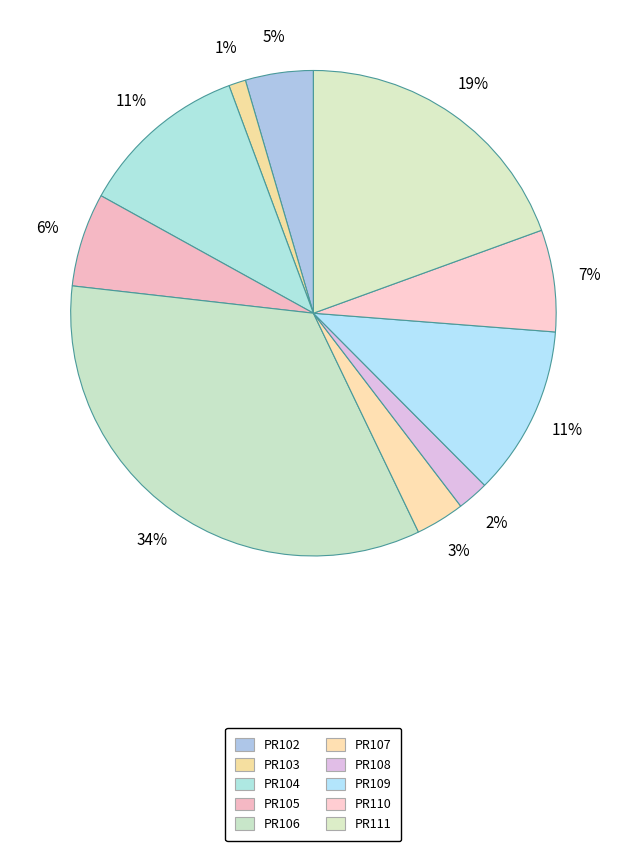

How many segments does this pie chart have?

10